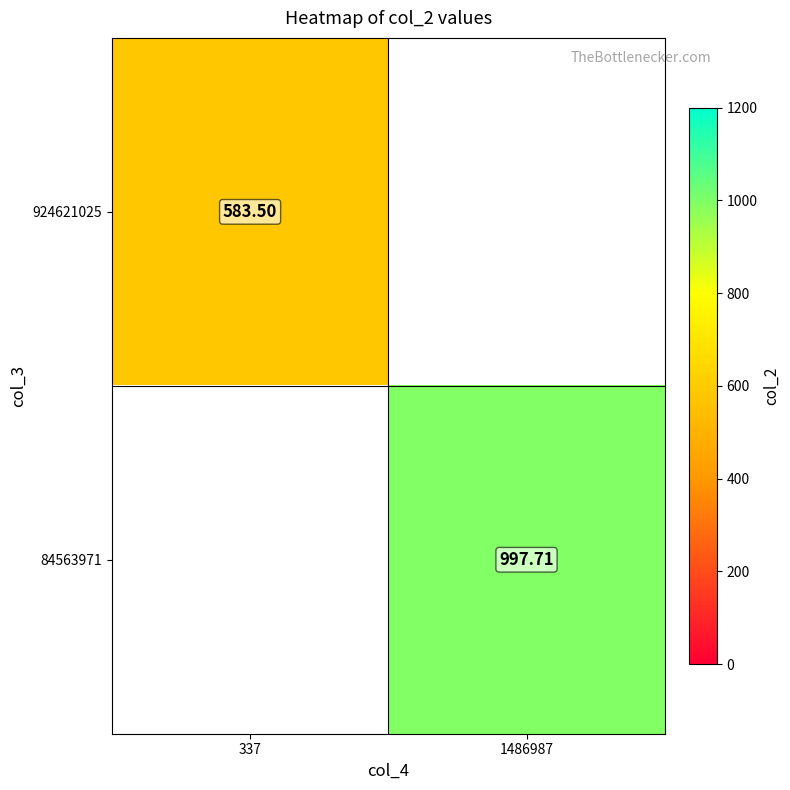

What is the greatest value displayed?

997.7